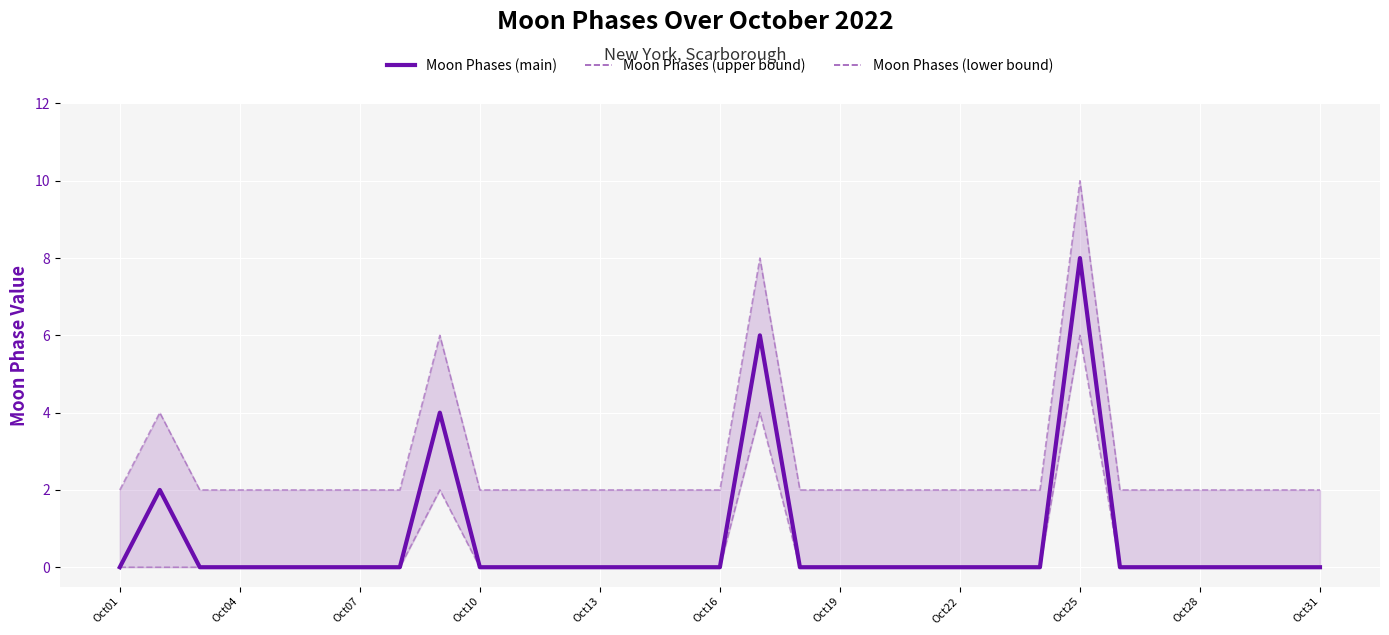

What are all the series names shown in the legend?

Moon Phases (main), Moon Phases (upper bound), Moon Phases (lower bound)